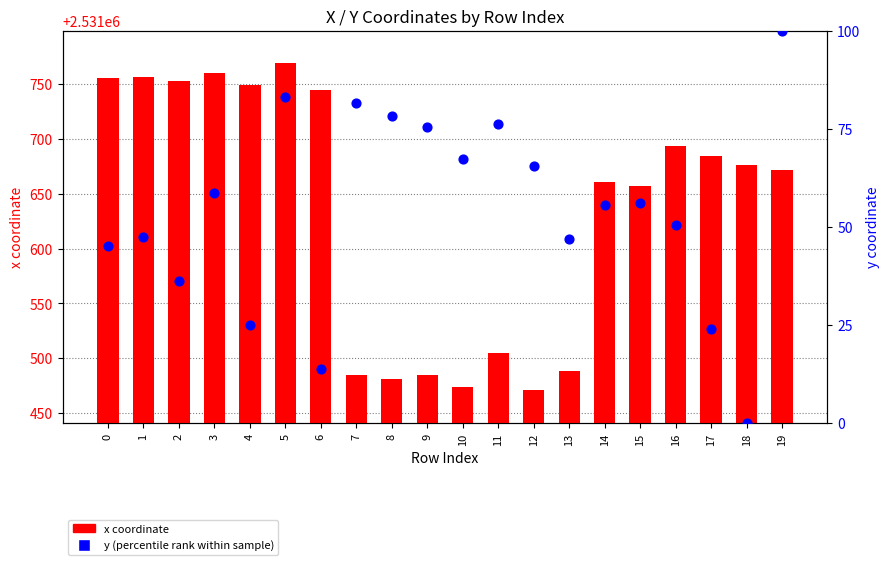

Which series has the widest spread of Y values?

x (coord)